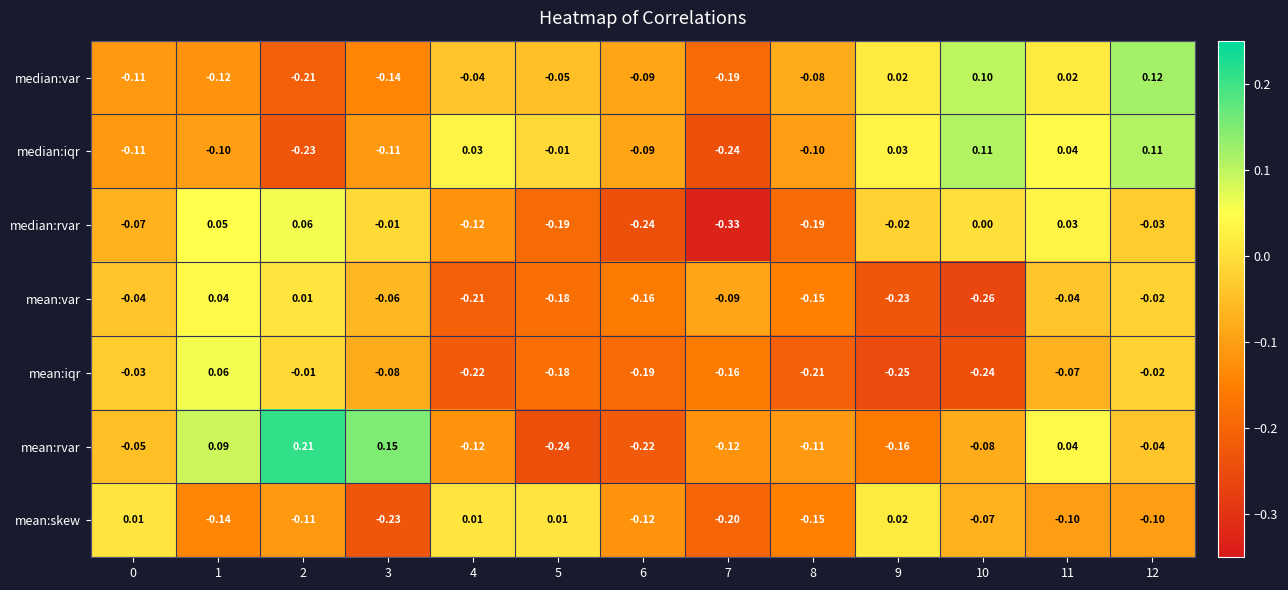

Is the value of mean:skew at 5 greater than the value of median:iqr at 12?

No